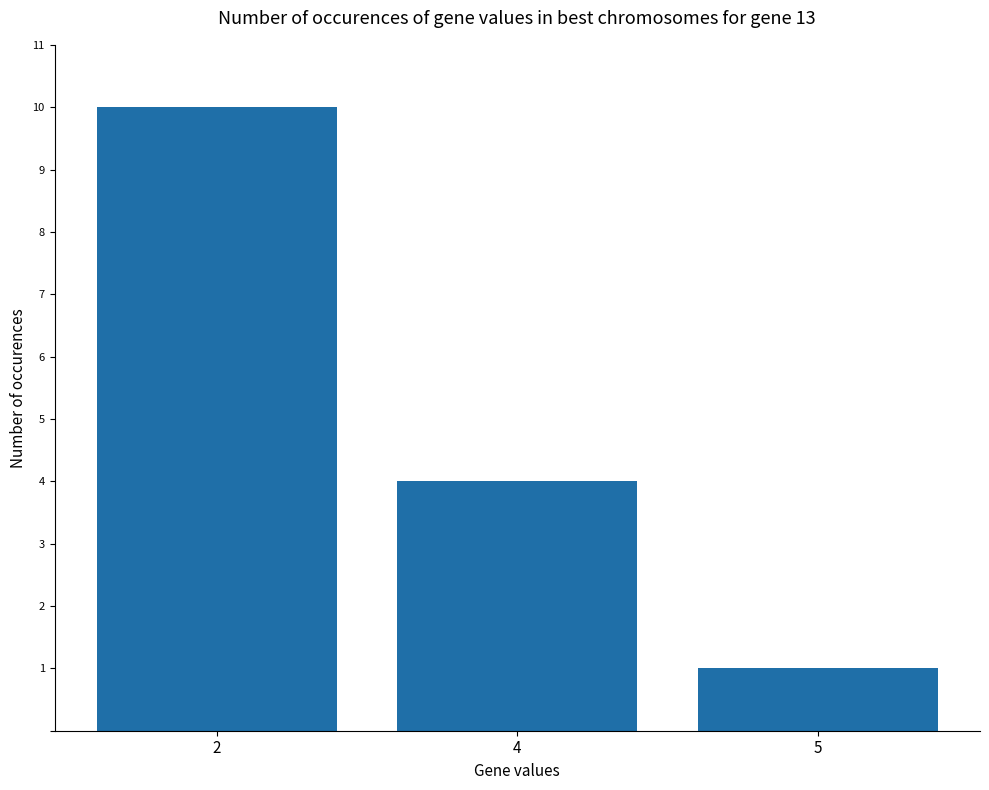

What is the ratio of the value at 2 to the value at 4?

2.5